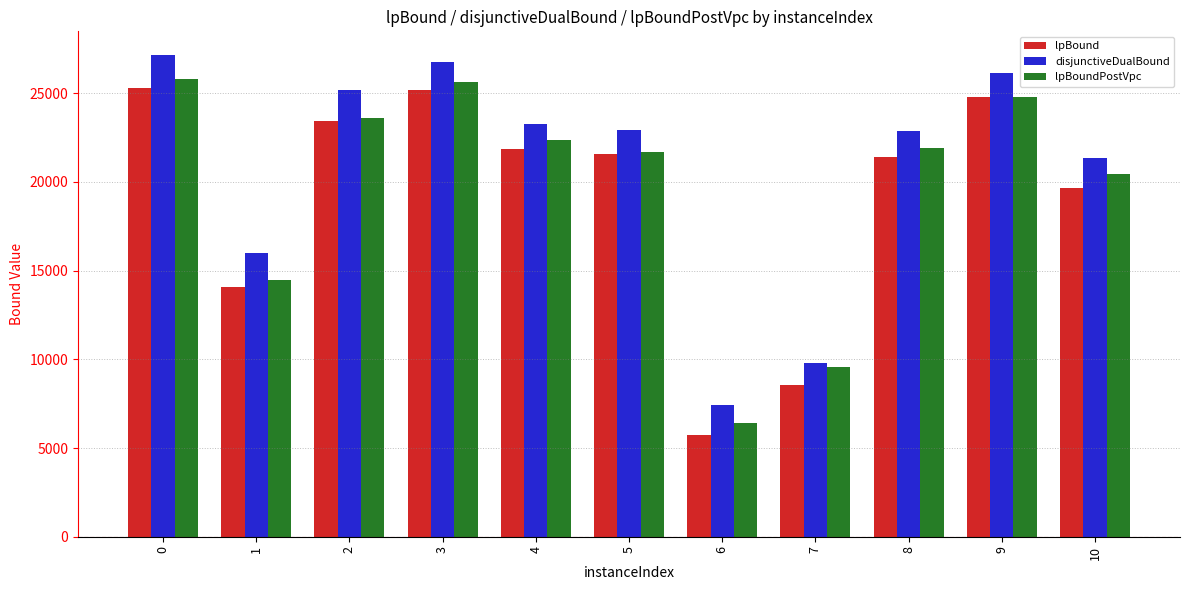

The lpBound series shows 5739.1 at 6. True or false?

True